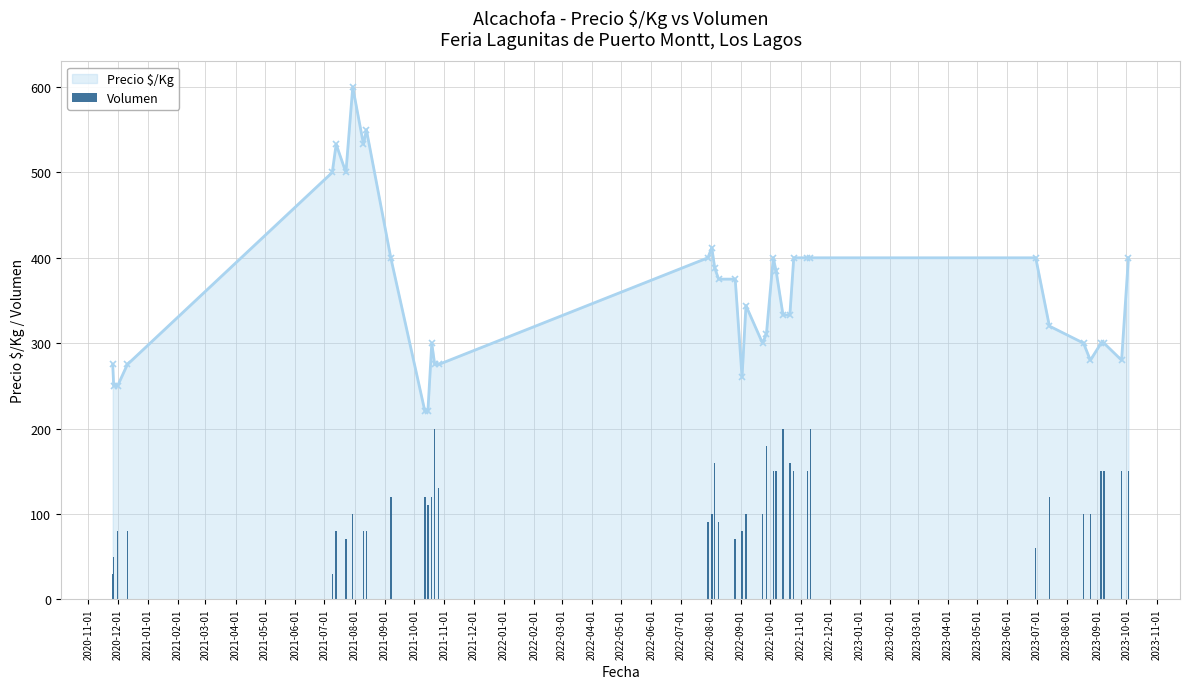

What is the maximum value for Precio $/Kg?

600